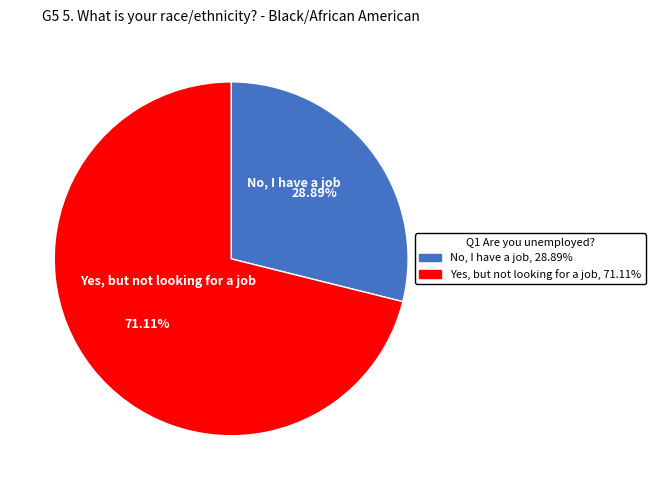

Count the number of slices in the pie.

2